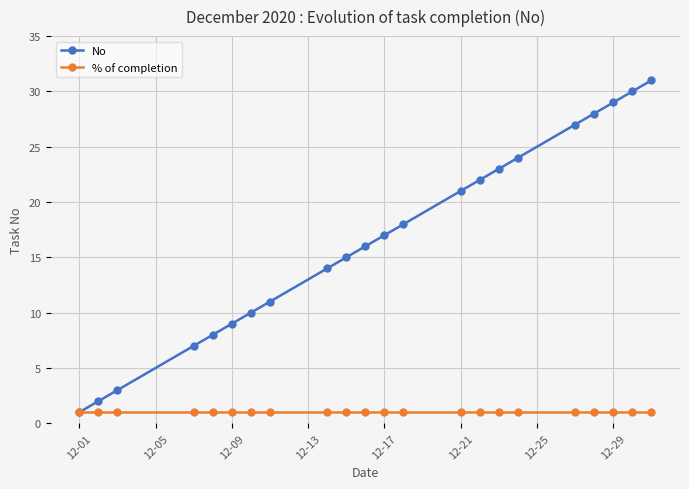

What is the value of the No point at the 4th from the left?

7